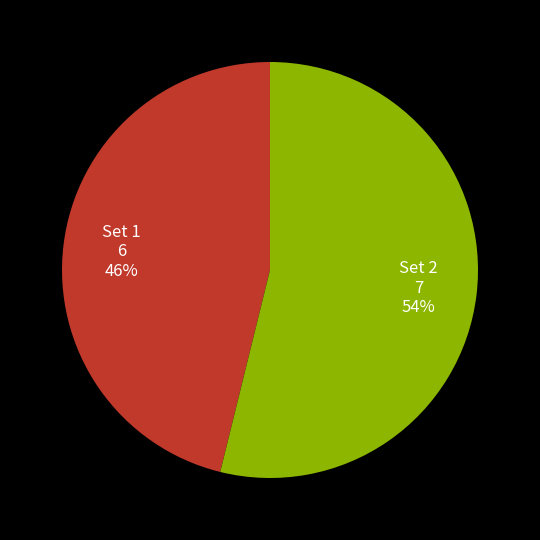

How many segments does this pie chart have?

2